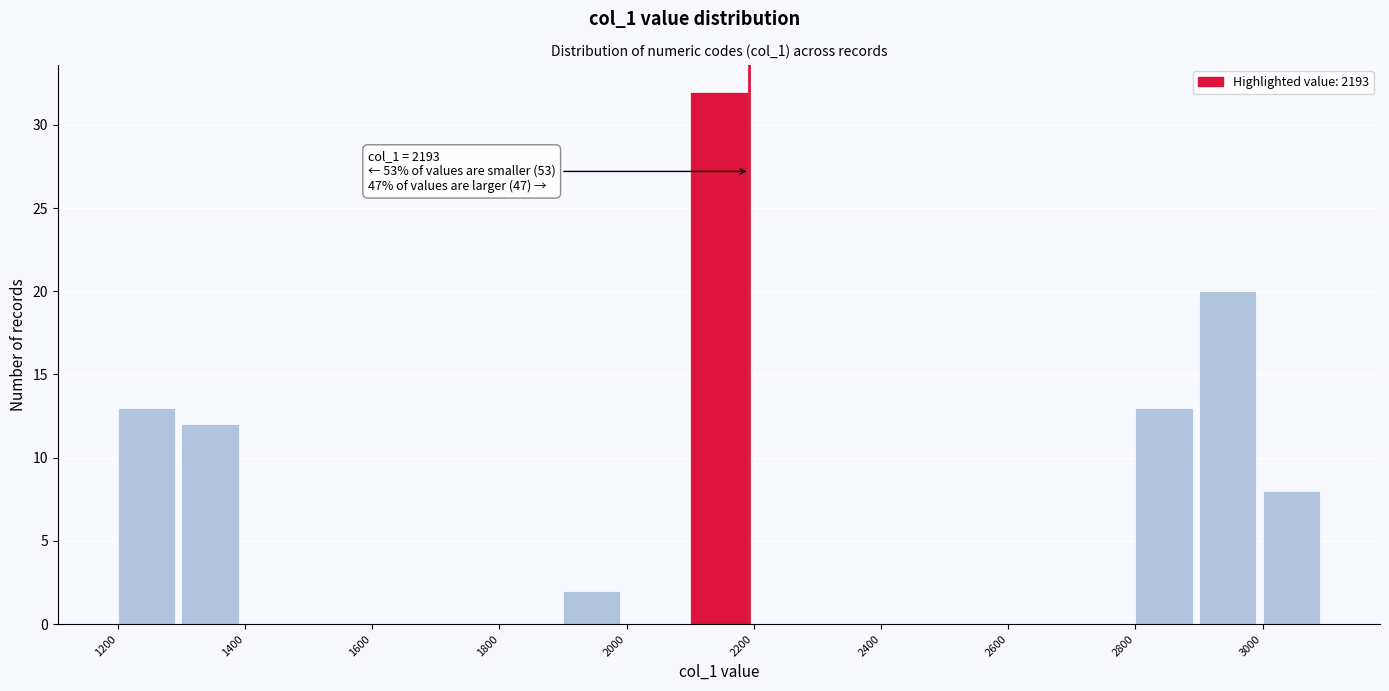

Over which range of the x-axis is the bar tallest?

2100 to 2200